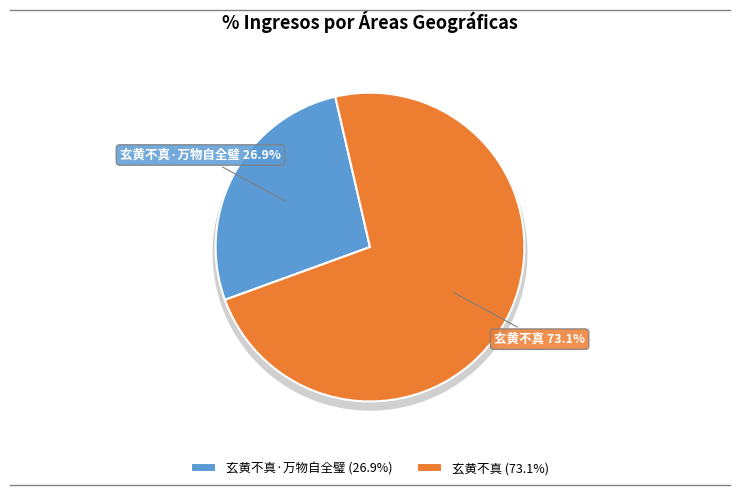

Count the number of slices in the pie.

2